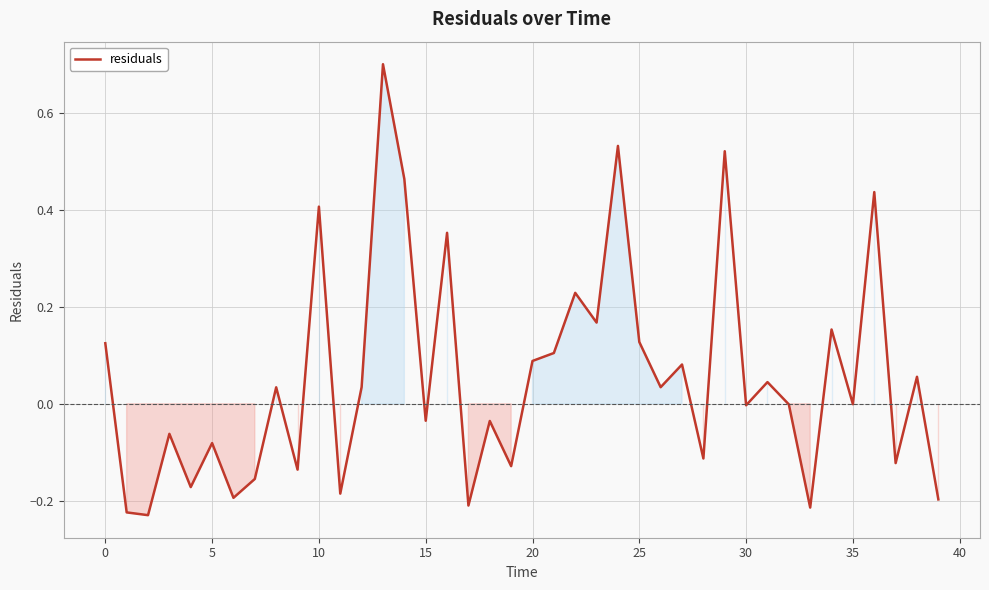

What is the difference between the maximum and minimum values?

0.9